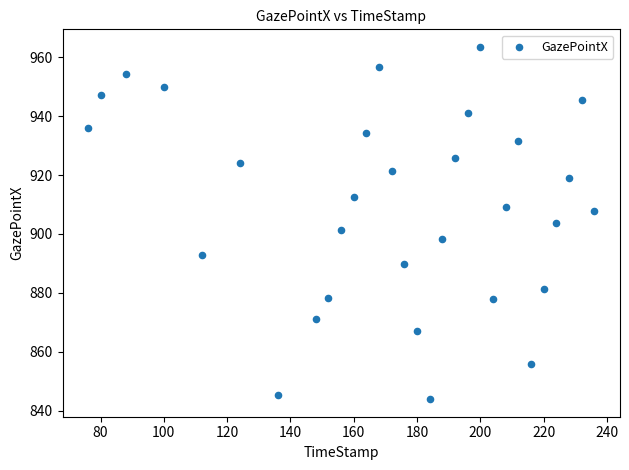

What is the range of X values (max minus min)?

160.0